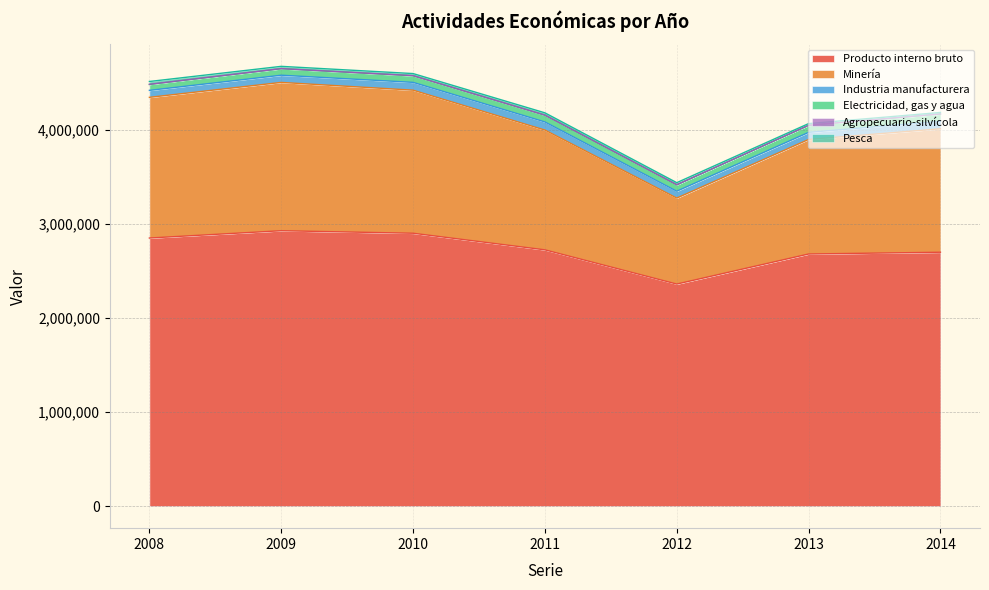

The Industria manufacturera series shows 78981 at 2014. True or false?

True